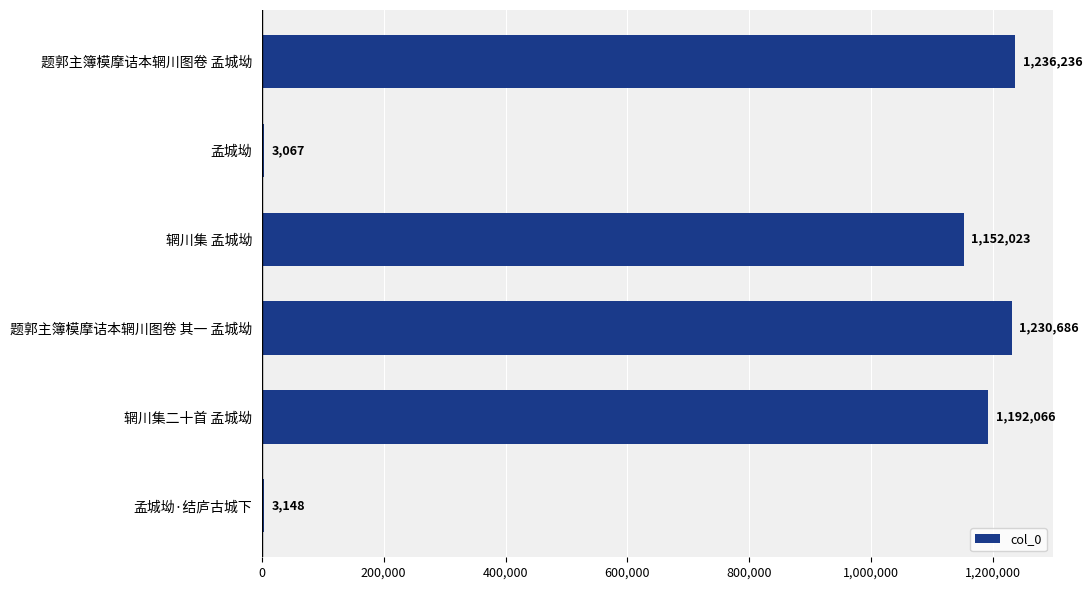

True or false: the data shows 481808 at 题郭主簿模摩诘本辋川图卷 孟城坳.

False